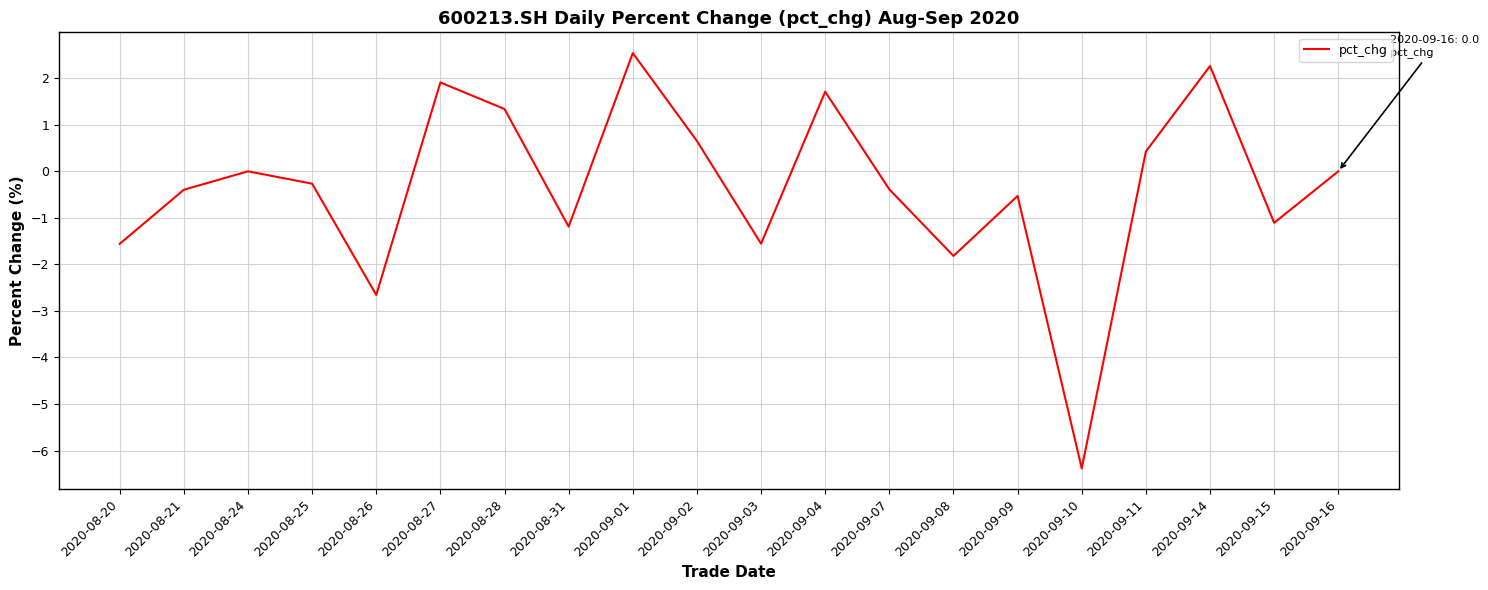

What position from the left is 2020-09-02?

10